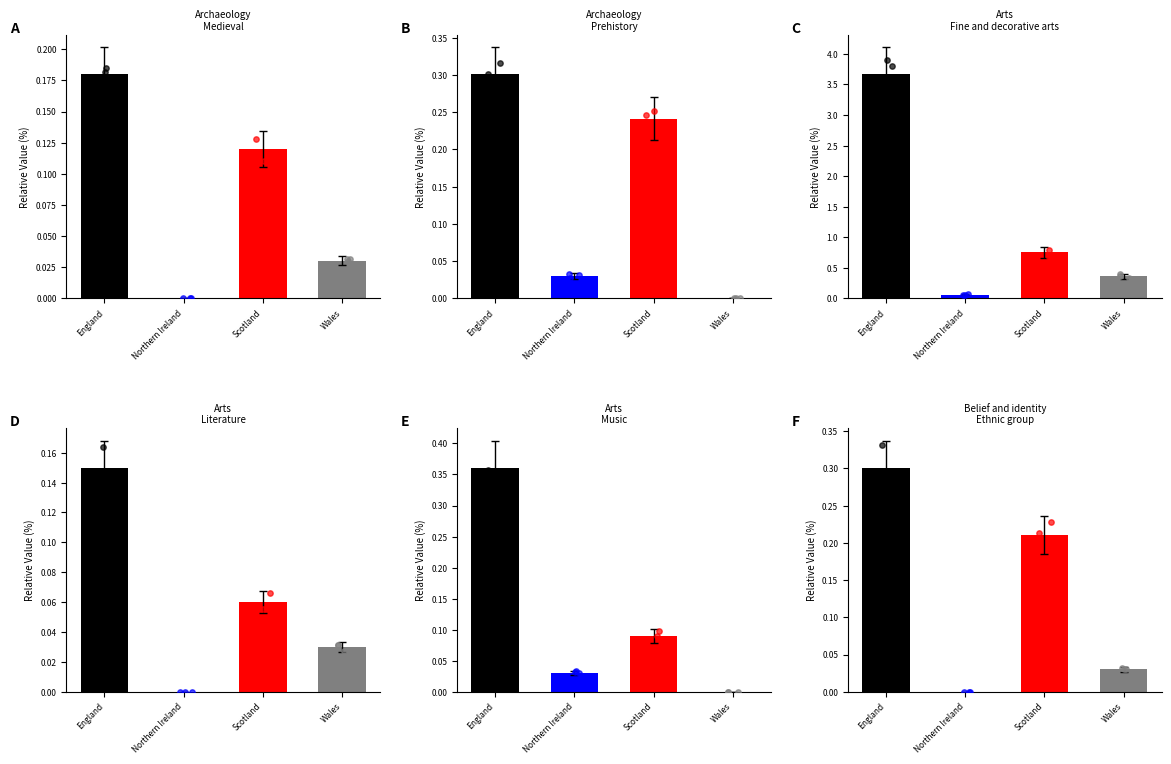

Which series has the widest spread of Y values?

Arts-Fine_and_decorative_arts